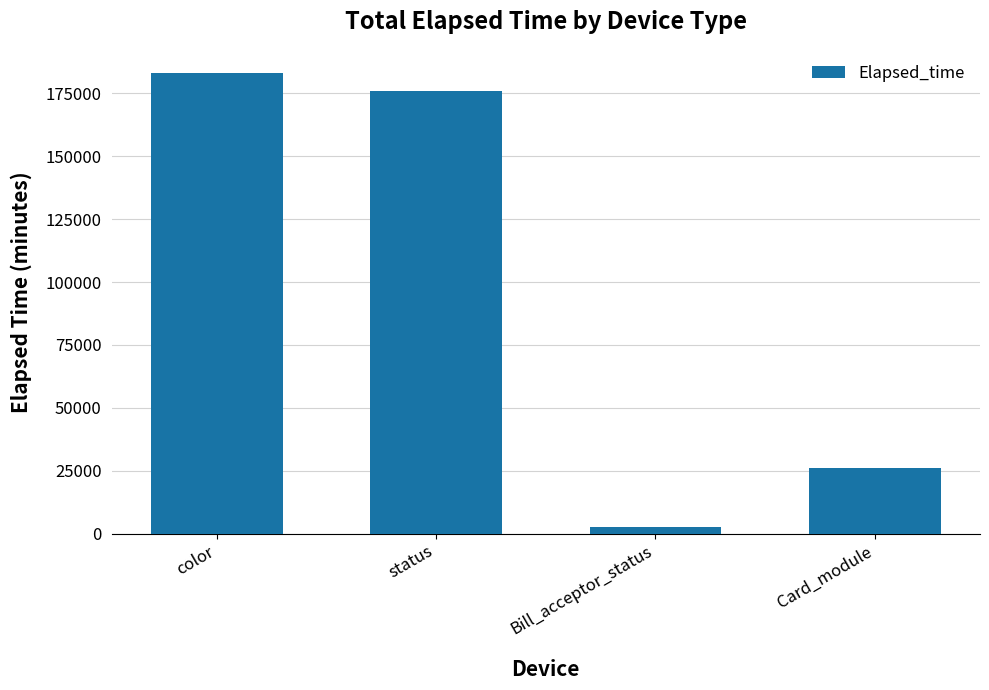

How many series are shown in this chart?

1